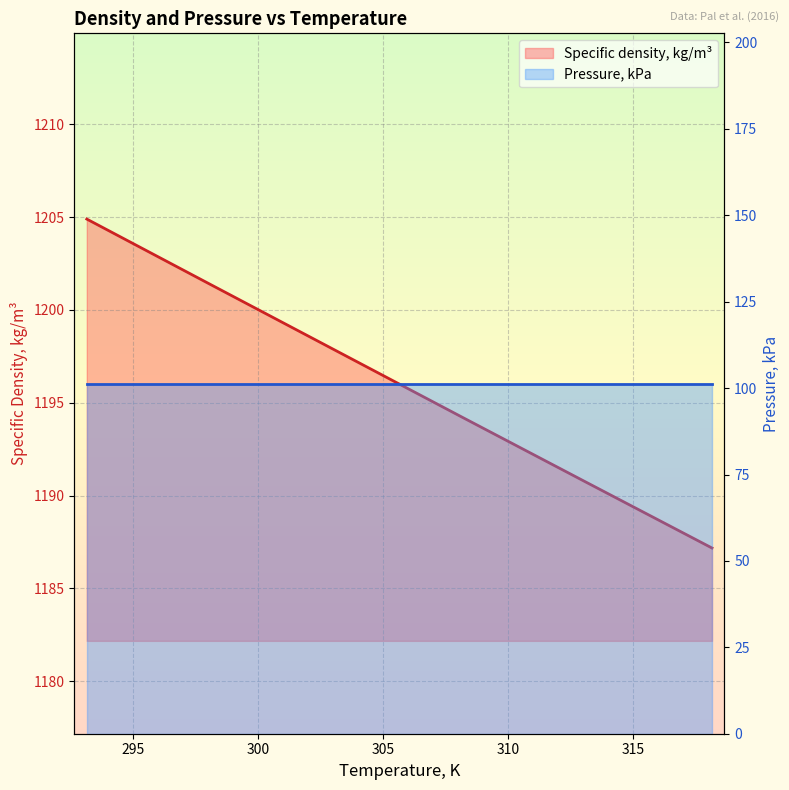

What is the minimum value for Pressure, kPa?

101.3